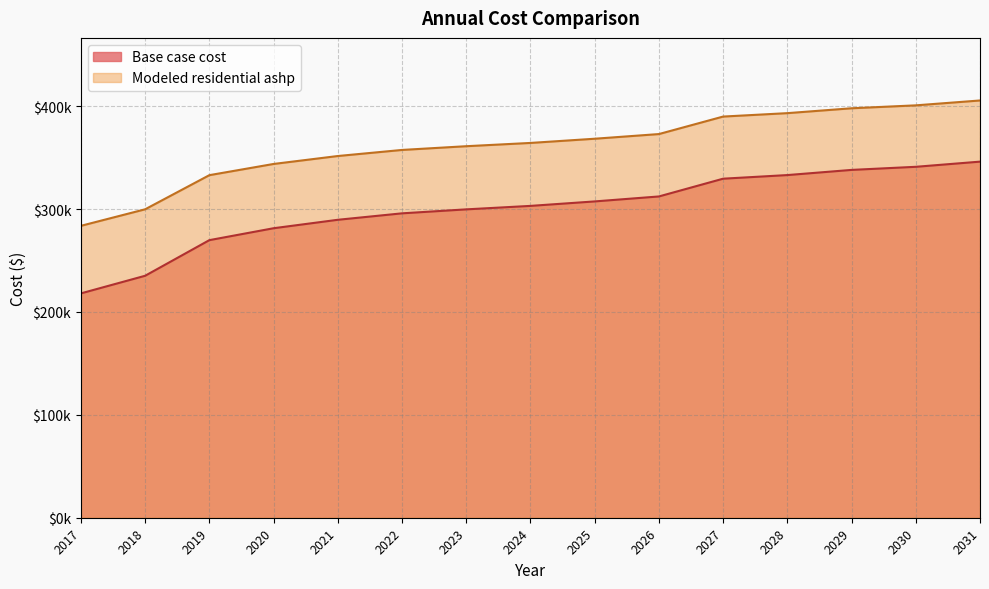

What is the spread (max minus min) of values at 2031?

59453.3